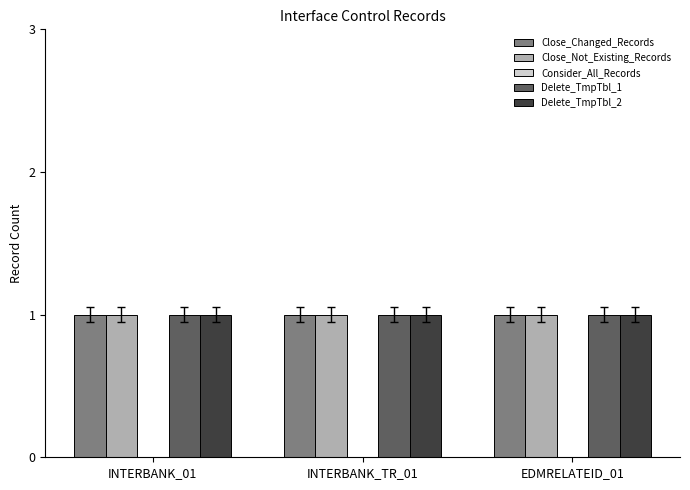

At how many categories does at least one series exceed 0?

3